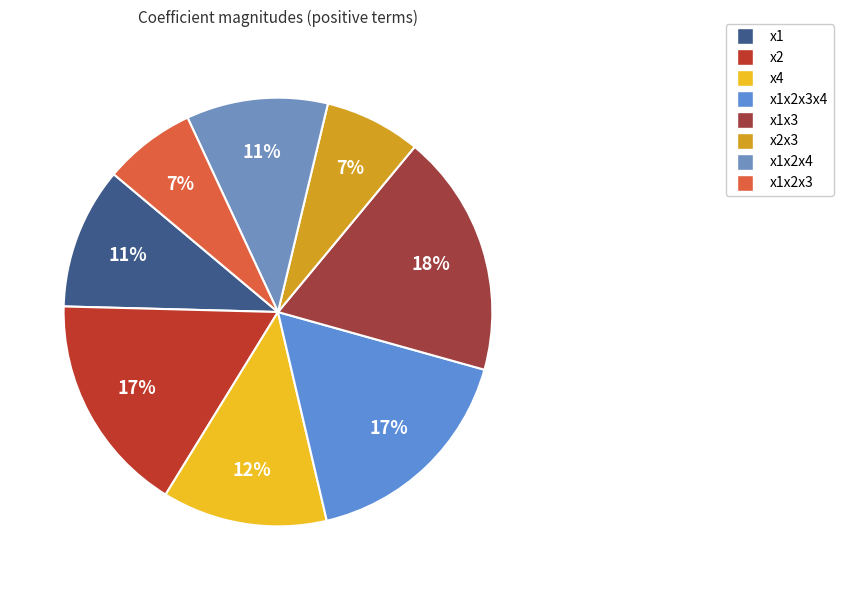

How many slices are in this pie chart?

8